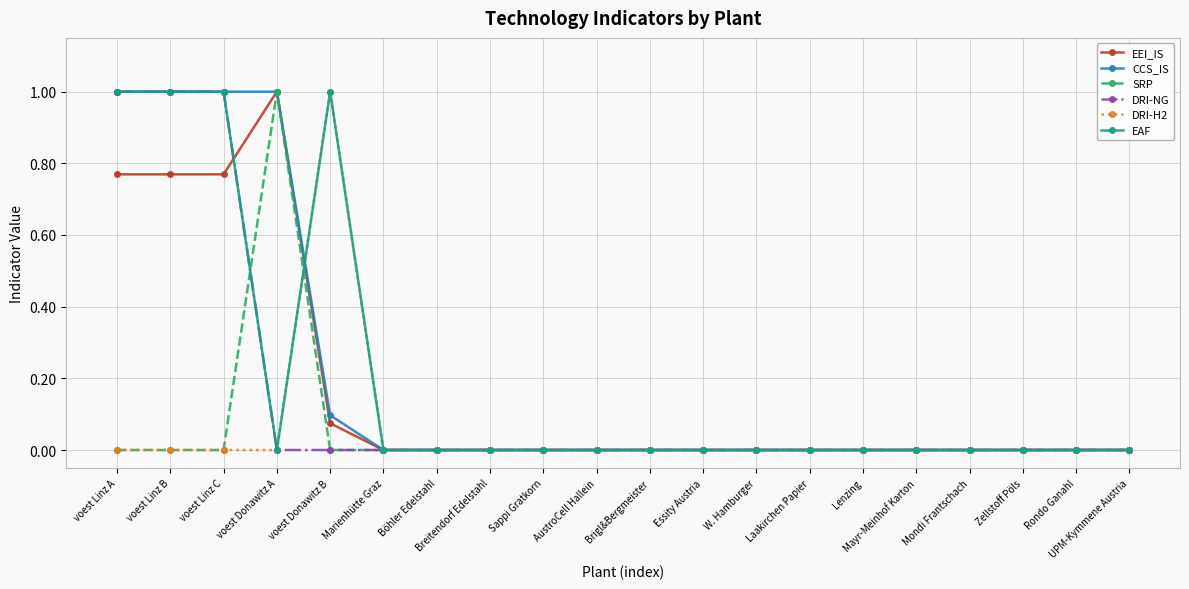

What is the greatest value displayed?

1.0